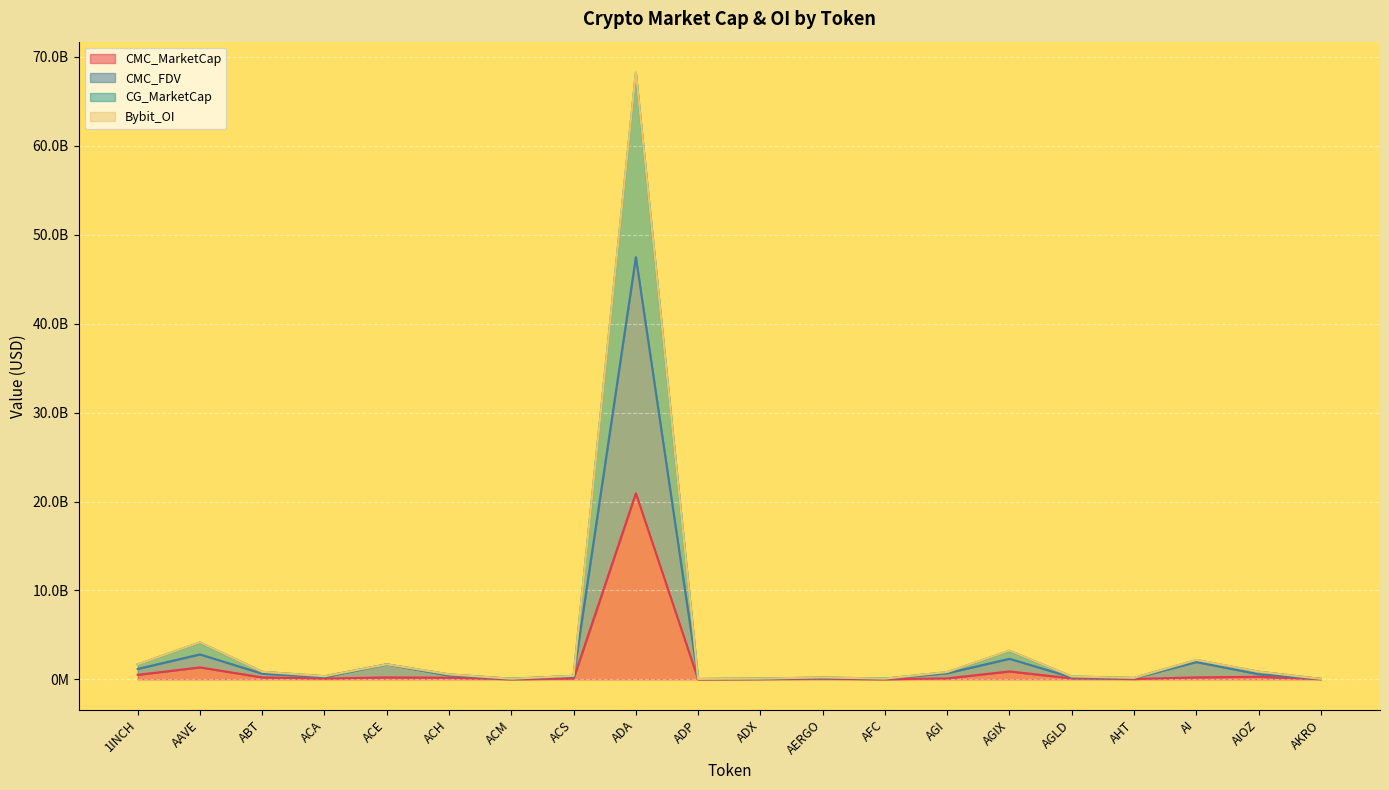

What is the sum of all CG_MarketCap values?

86001691201.1